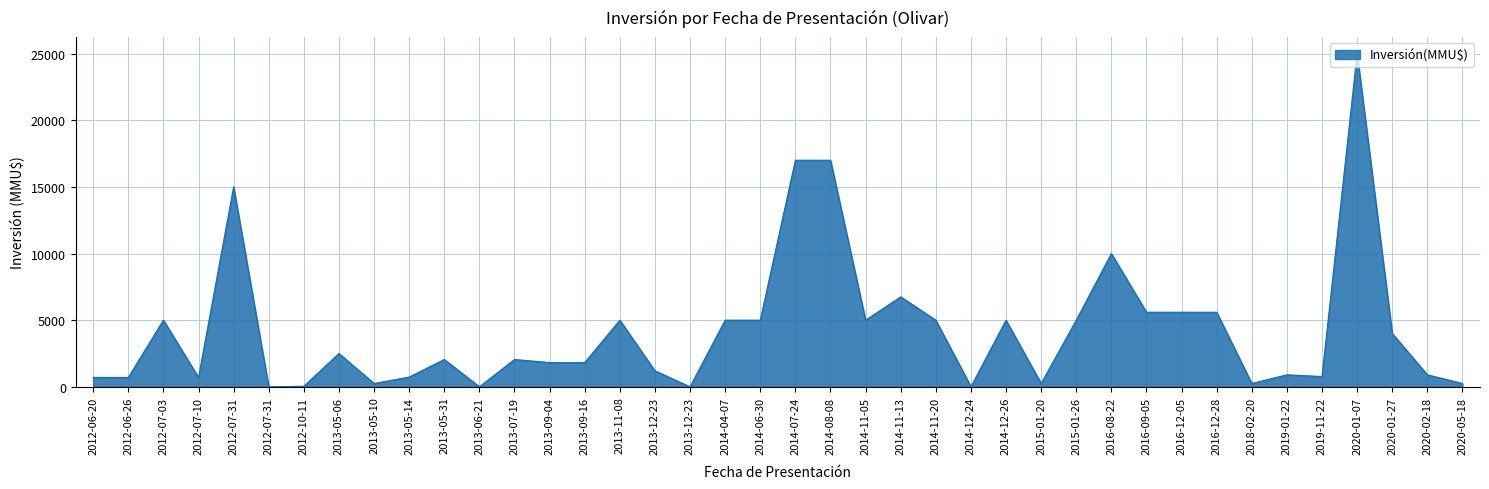

Is this an area chart (filled region under the line)?

Yes